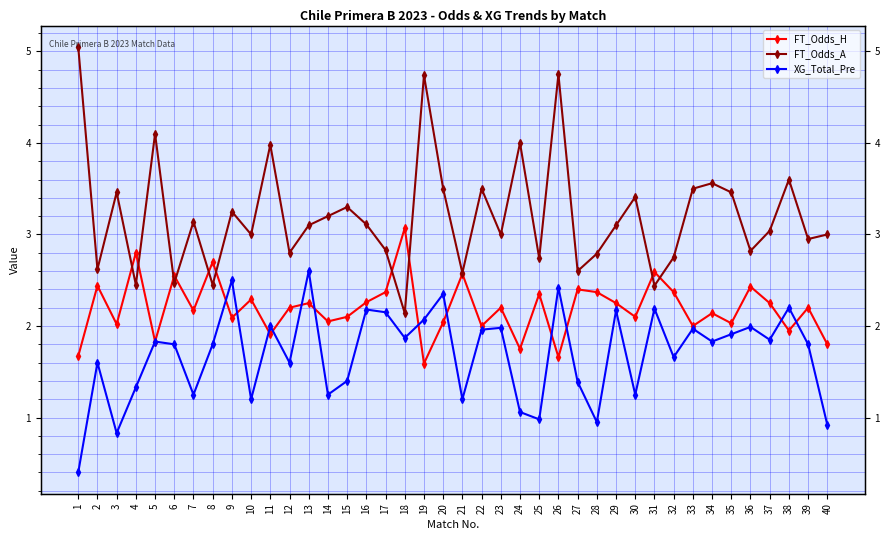

At which category is the sum across all series the highest?

26